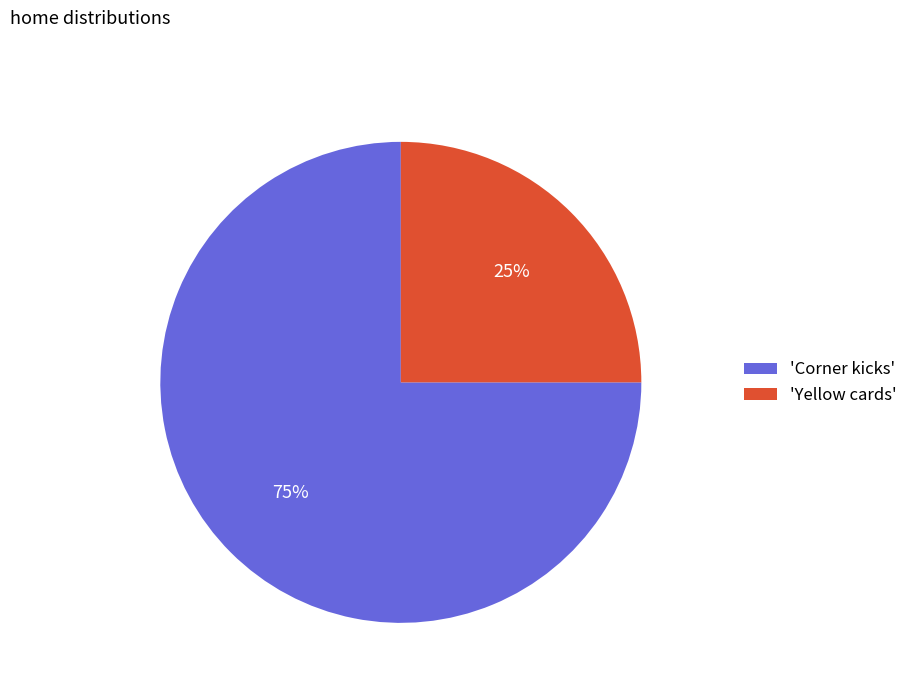

Is there a majority slice in this chart?

Yes